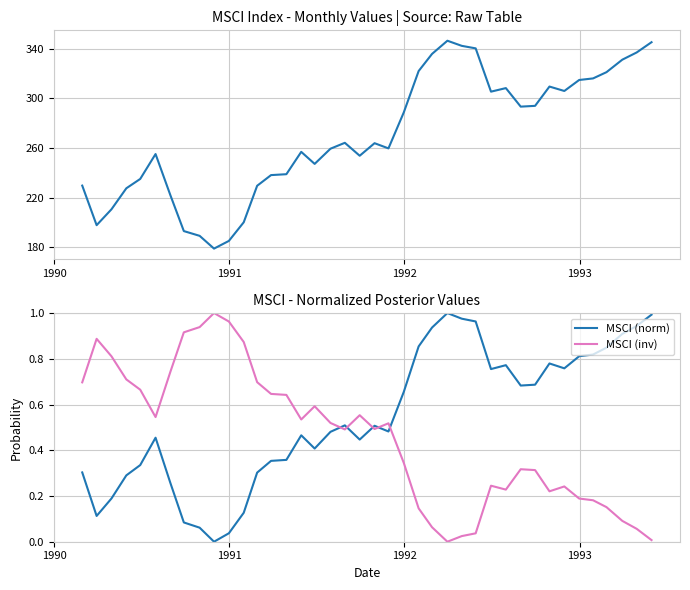

How many times do MSCI (norm) and MSCI (inv) cross each other?

5